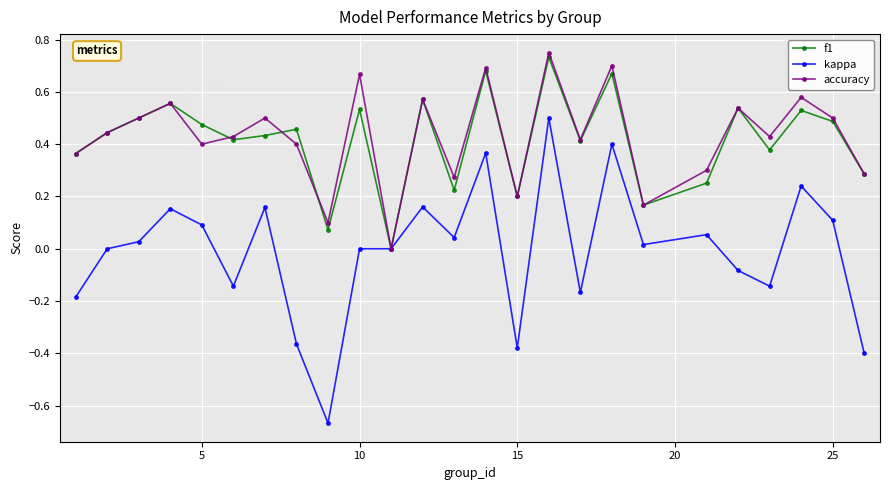

In f1, how many points are higher than both neighbors (excluding endpoints)?

9